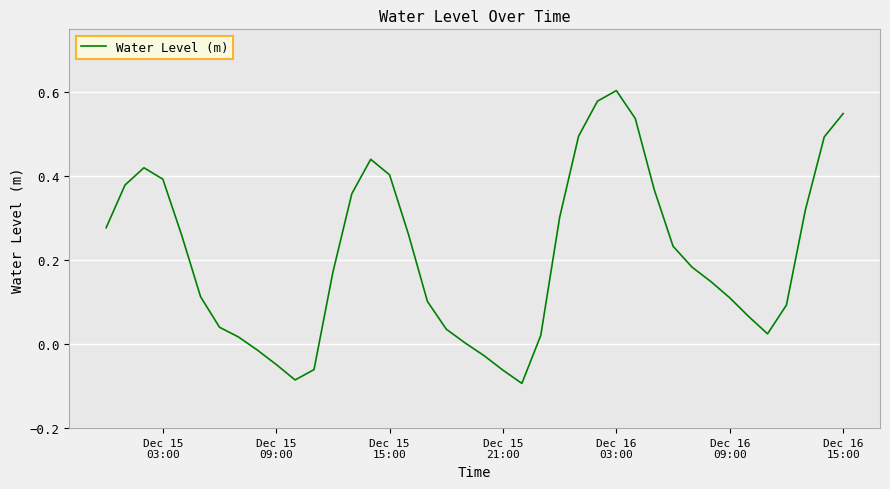

What is the difference between the maximum and minimum values?

0.7